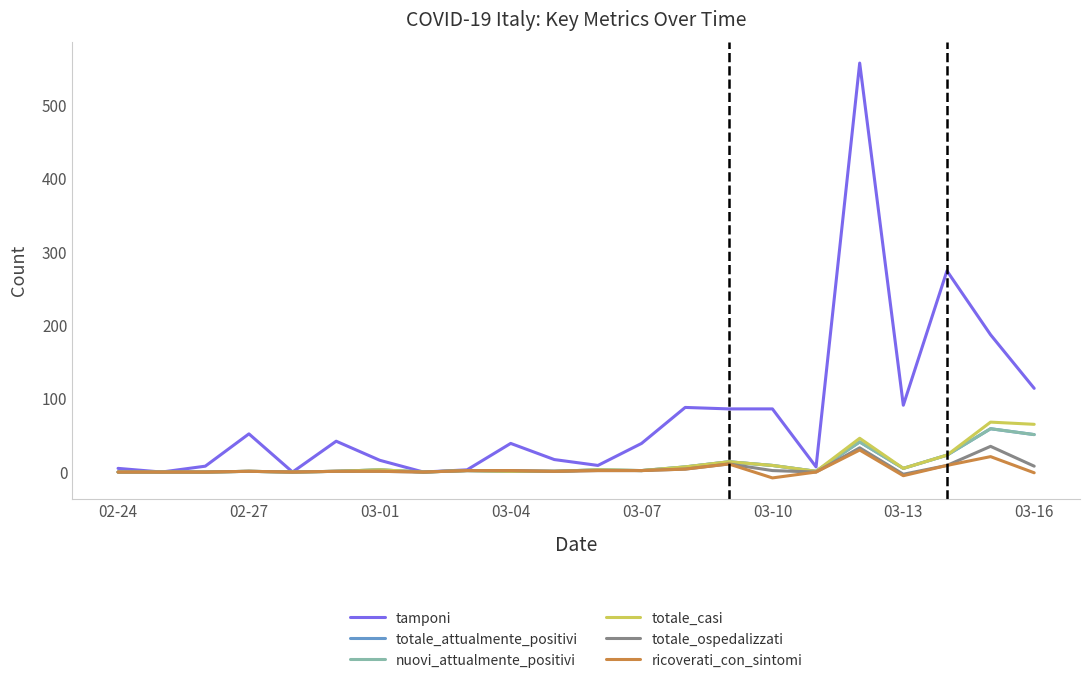

What is the minimum value shown in the chart?

-8